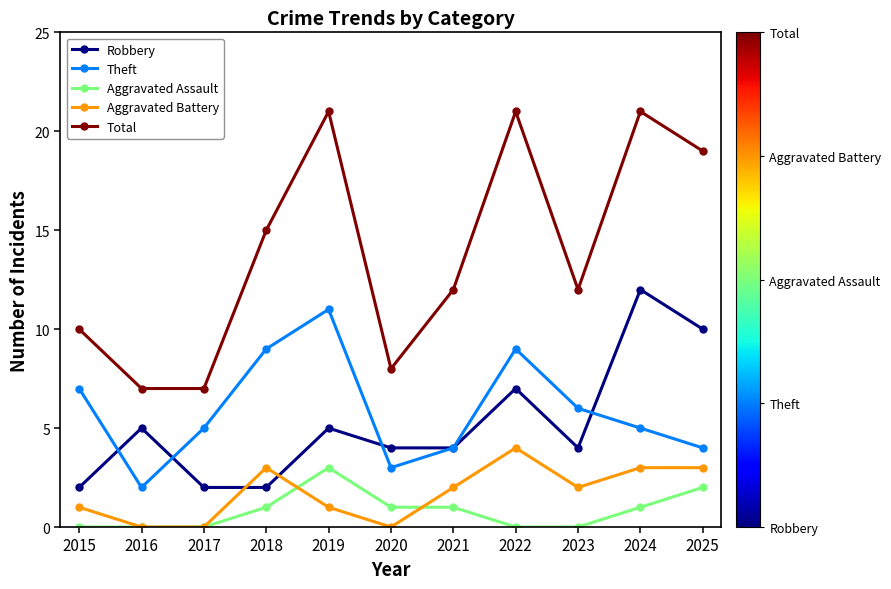

What is the highest value of the Total series?

21